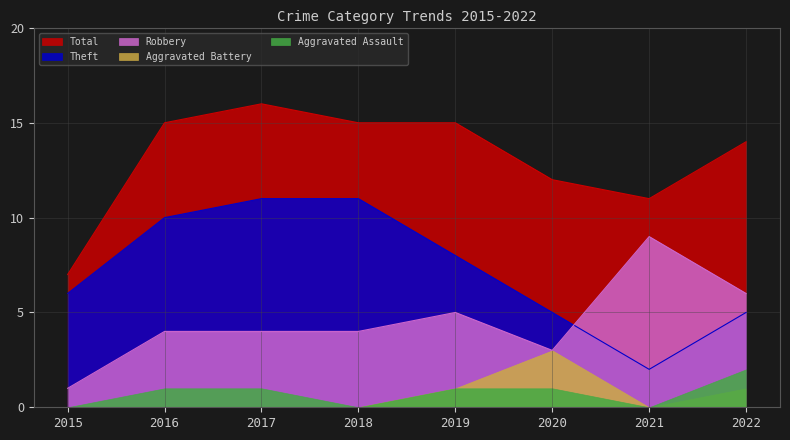

At which label does Robbery reach its minimum?

2015